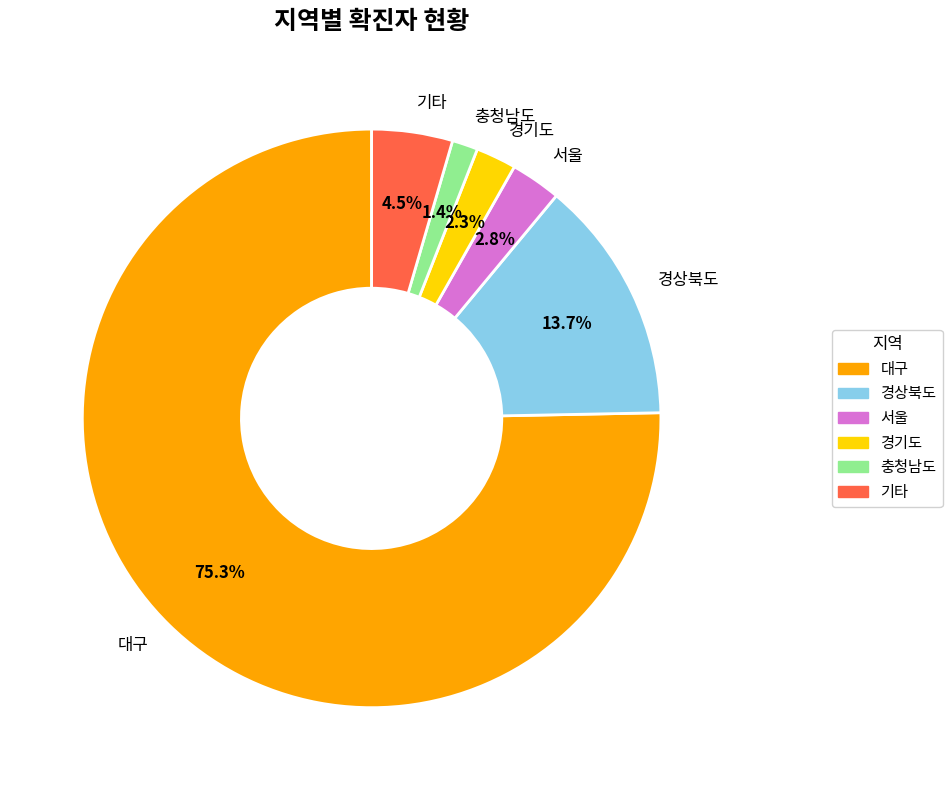

Which slice represents more than half of the pie?

대구